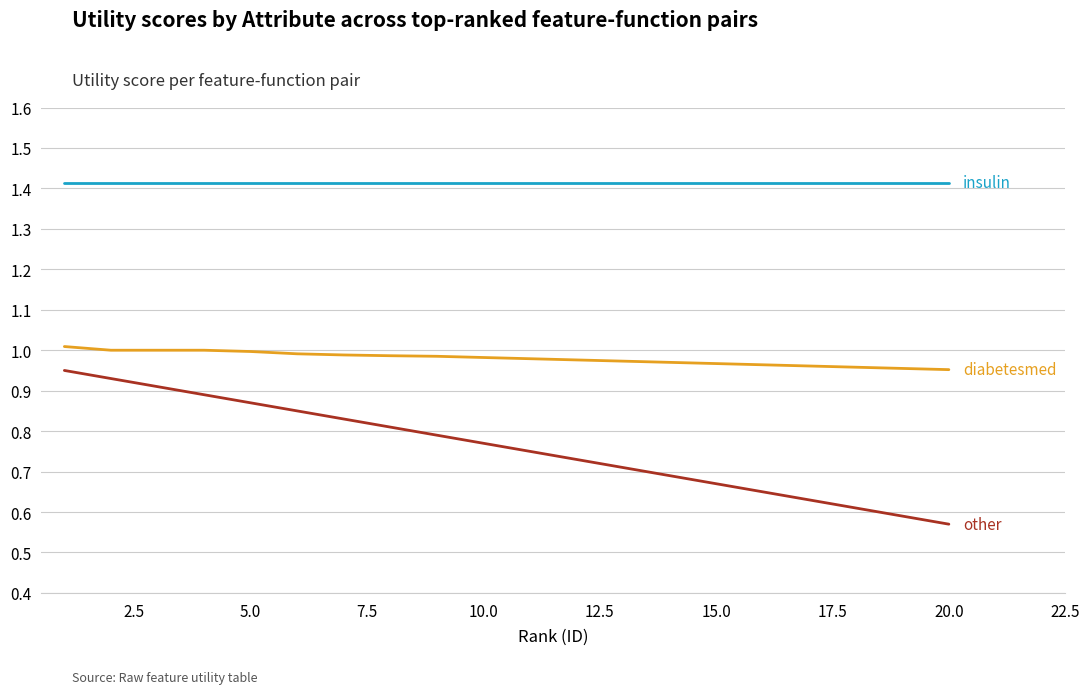

How many lines are shown in the chart?

3